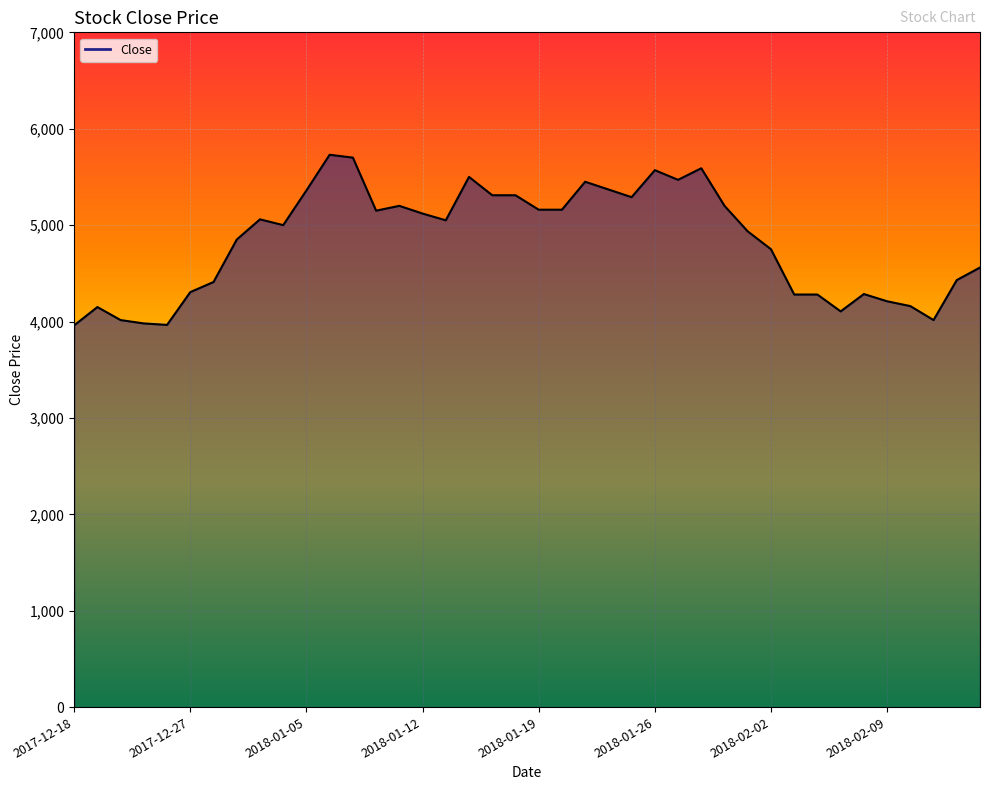

What is the minimum value shown in the chart?

3960